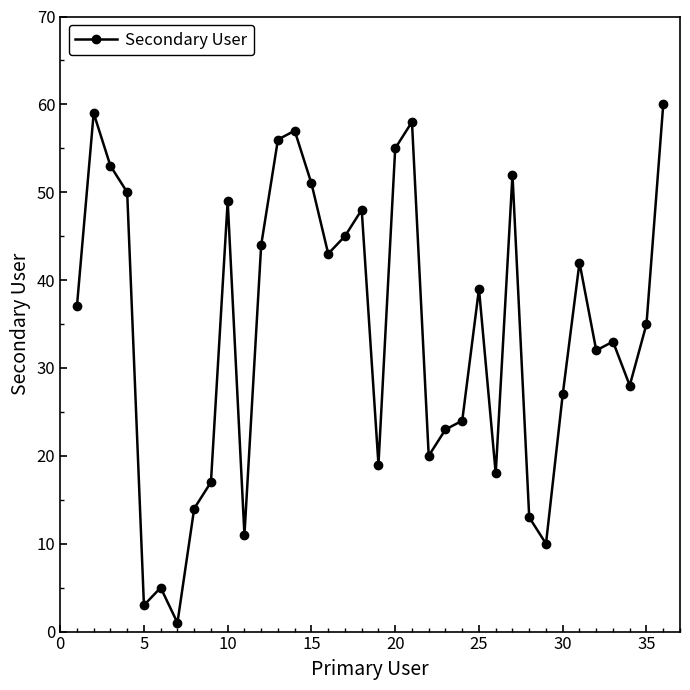

True or false: there are more than 2 points higher than both neighbors.

True